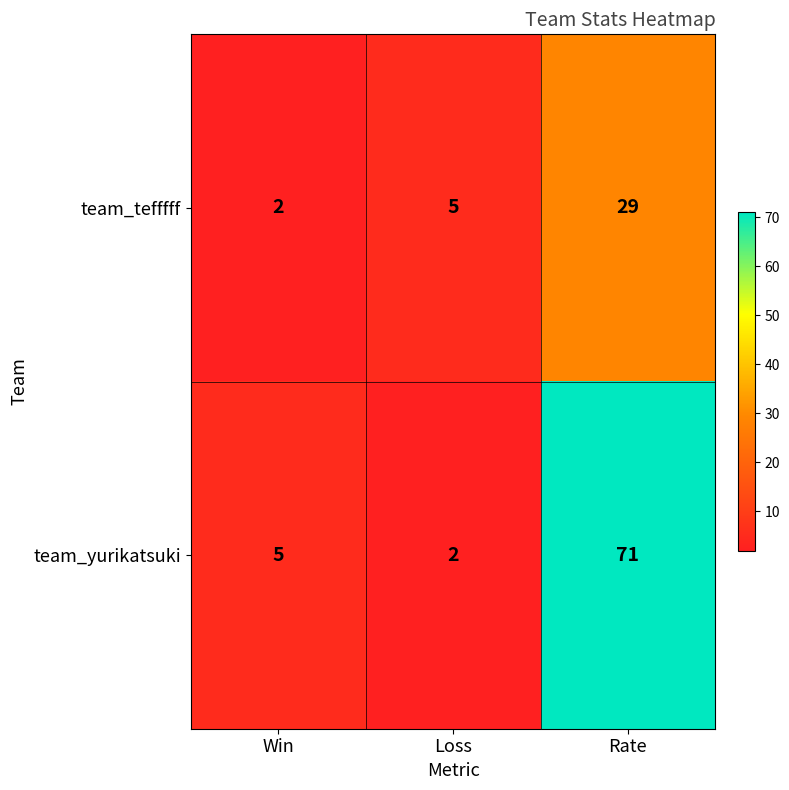

What is the difference between the highest and lowest values at Loss?

3